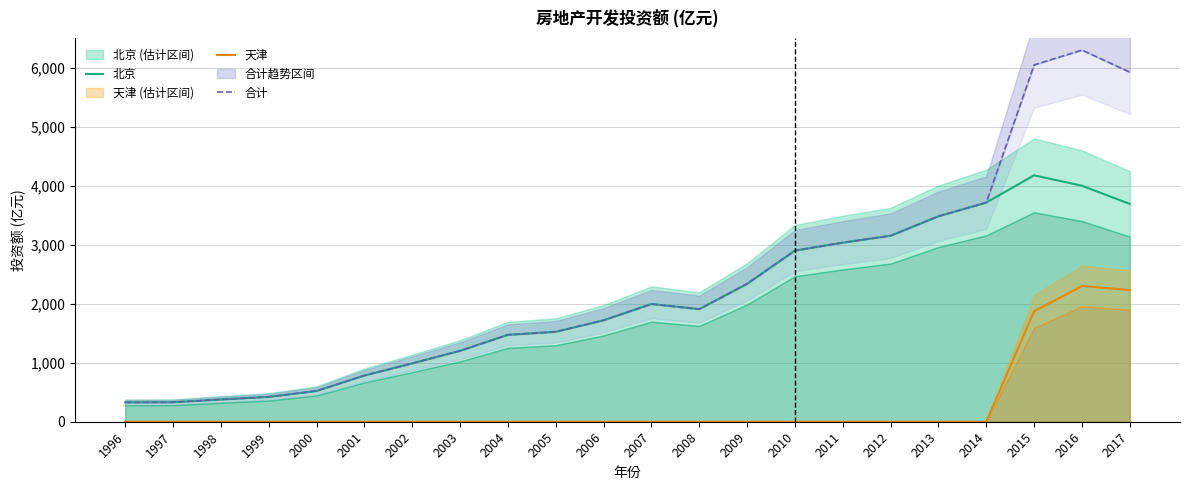

Reading left to right, what are all the values shown in this chart?

北京: 1996=328.2	1997=330.3	1998=377.4	1999=421.5	2000=522.1	2001=783.8	2002=989.4	2003=1202.5	2004=1473.3	2005=1525.0	2006=1719.9	2007=1995.8	2008=1908.7	2009=2337.7	2010=2901.1	2011=3036.3	2012=3153.4	2013=3483.4	2014=3715.3	2015=4177.1	2016=4000.6	2017=3692.5
天津: 1996=0.0	1997=0.0	1998=0.0	1999=0.0	2000=0.0	2001=0.0	2002=0.0	2003=0.0	2004=0.0	2005=0.0	2006=0.0	2007=0.0	2008=0.0	2009=0.0	2010=0.0	2011=0.0	2012=0.0	2013=0.0	2014=0.0	2015=1871.5	2016=2300.0	2017=2233.4
合计: 1996=328.2	1997=330.3	1998=377.4	1999=421.5	2000=522.1	2001=783.8	2002=989.4	2003=1202.5	2004=1473.3	2005=1525.0	2006=1719.9	2007=1995.8	2008=1908.7	2009=2337.7	2010=2901.1	2011=3036.3	2012=3153.4	2013=3483.4	2014=3715.3	2015=6048.6	2016=6300.6	2017=5925.9